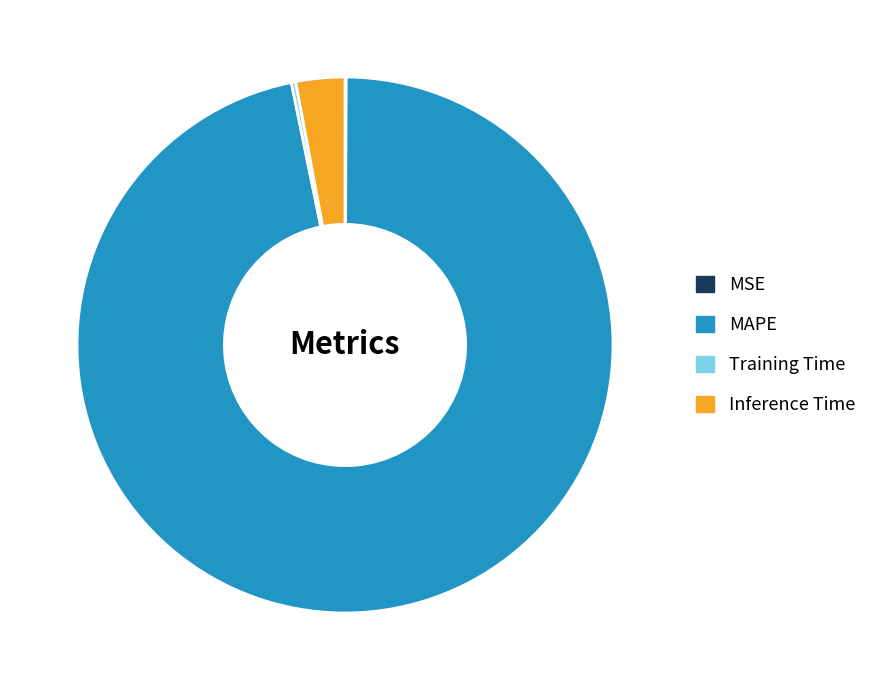

Does any single category account for the majority?

Yes